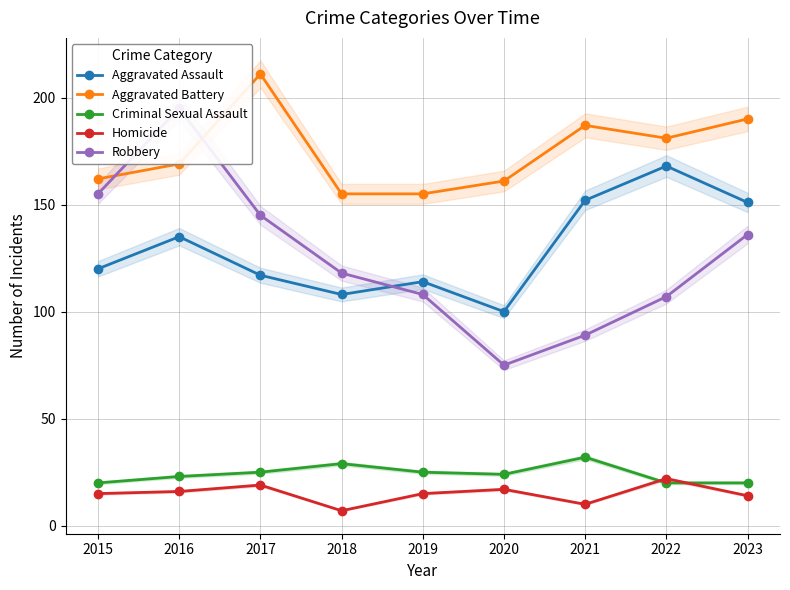

Count the number of data series in this chart.

5